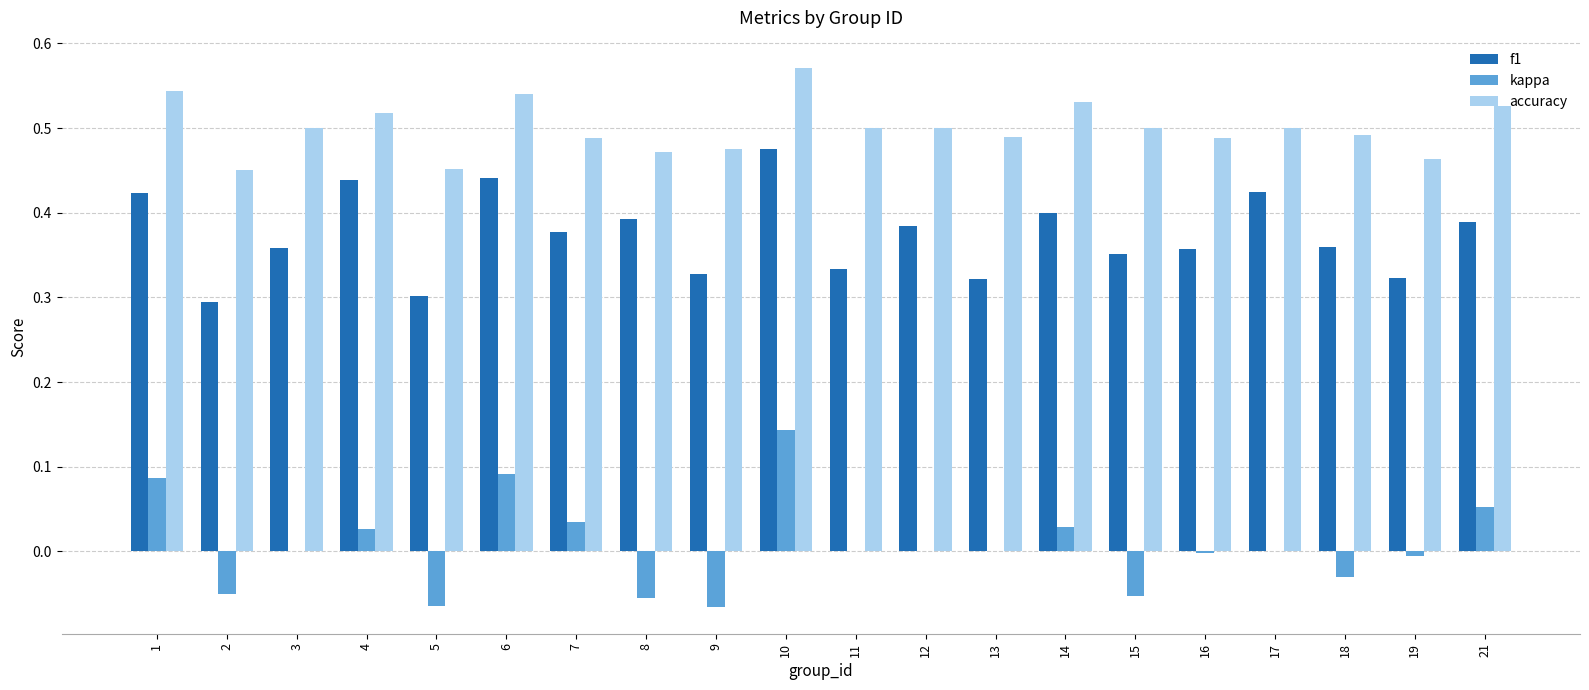

Between 10 and 16, which series saw the biggest shift?

kappa